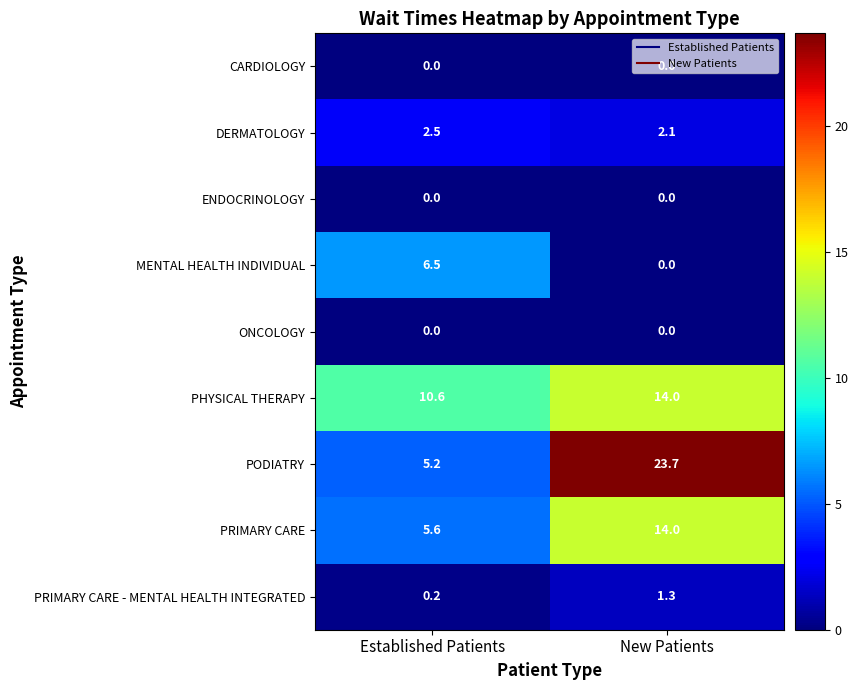

What value does the PRIMARY CARE - MENTAL HEALTH INTEGRATED series have at New Patients?

1.3